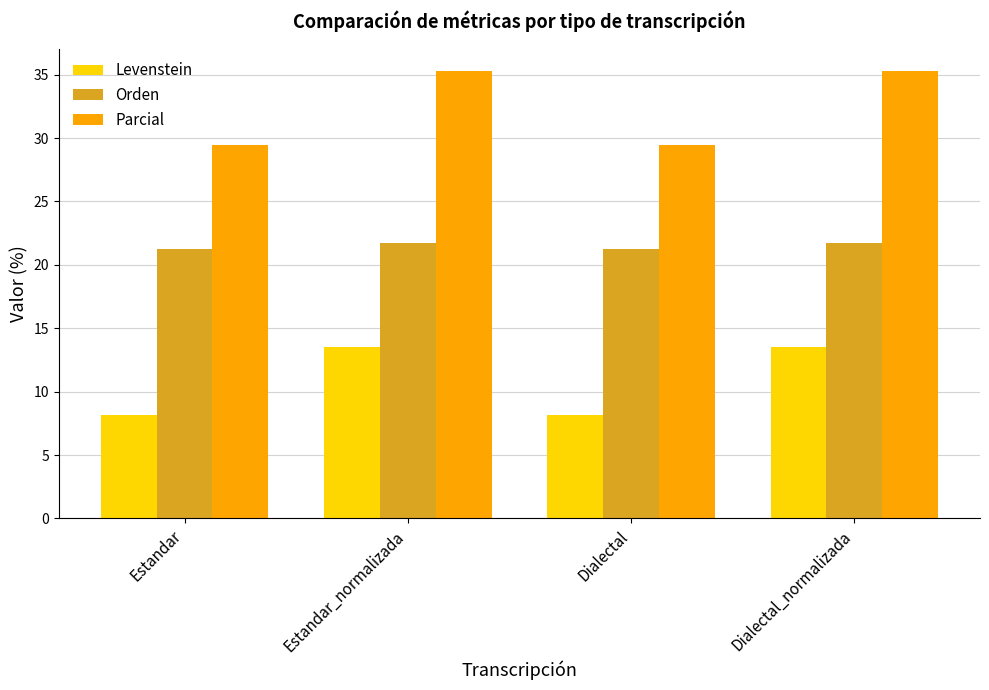

Between Dialectal and Dialectal_normalizada, which series saw the biggest shift?

Parcial